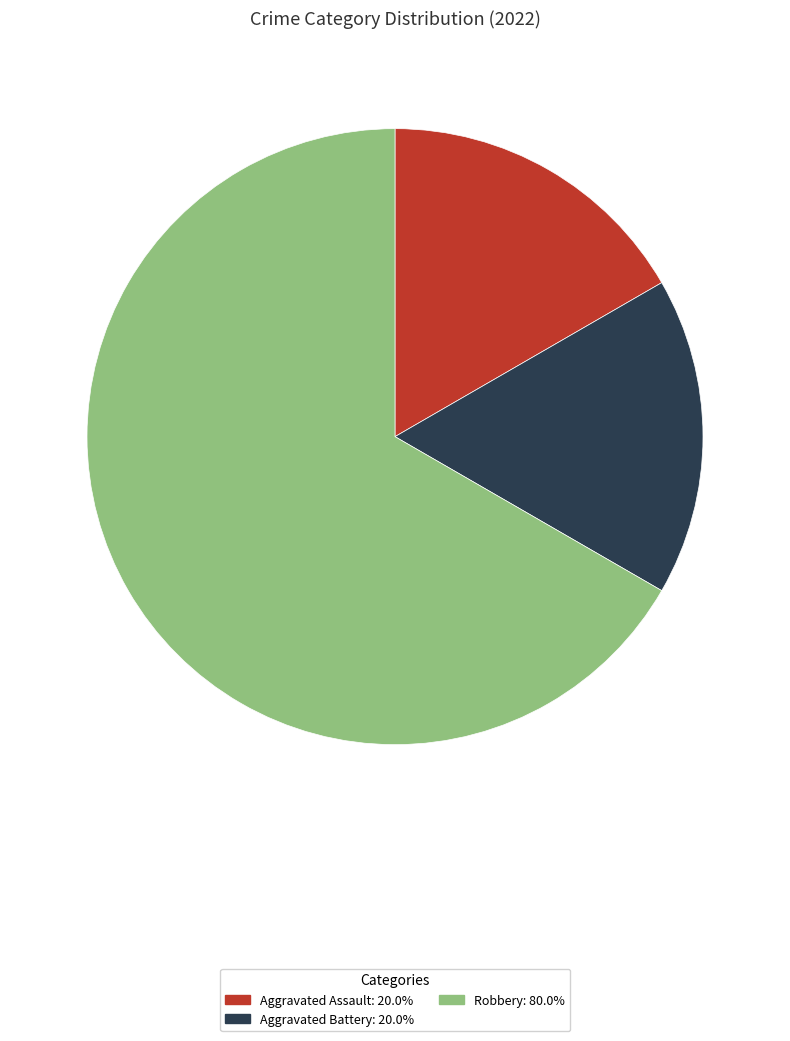

How many slices are in this pie chart?

3